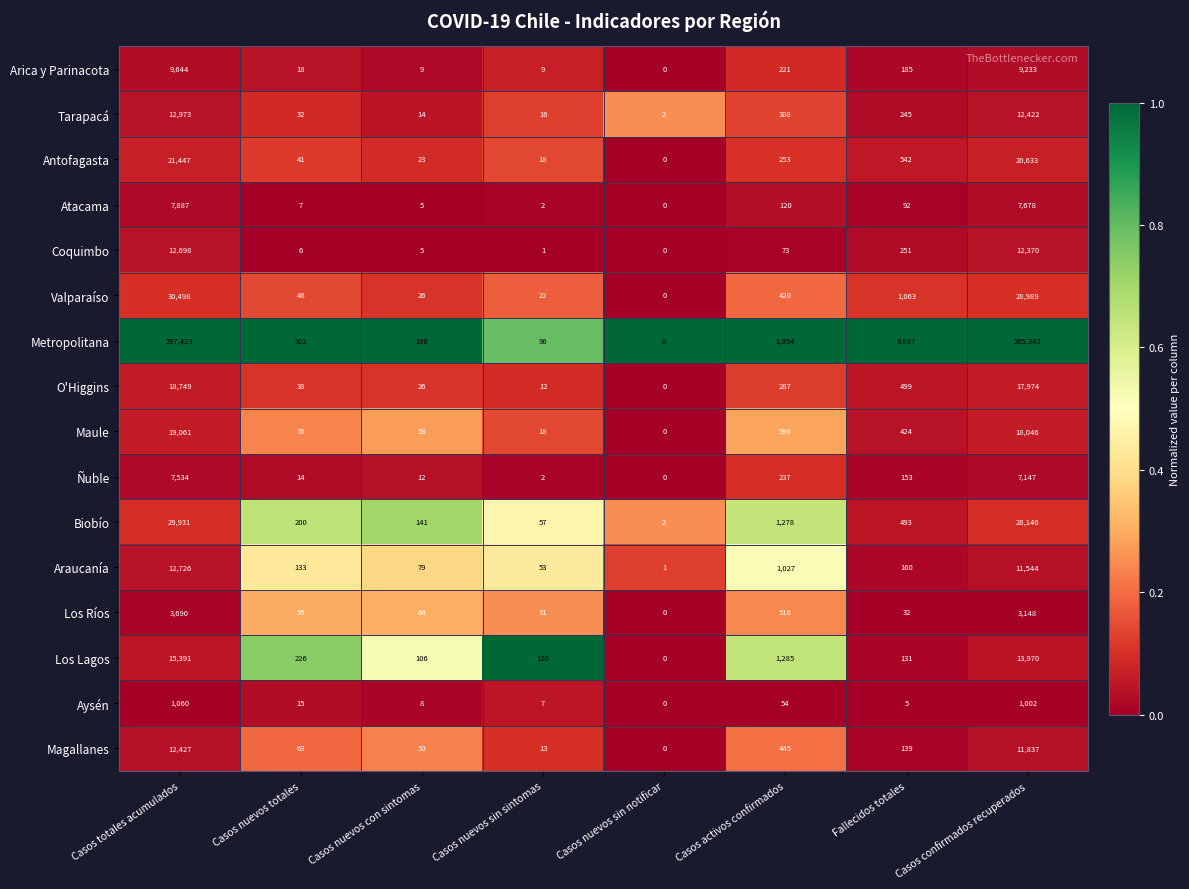

At which label does Ñuble reach its peak?

Casos totales acumulados